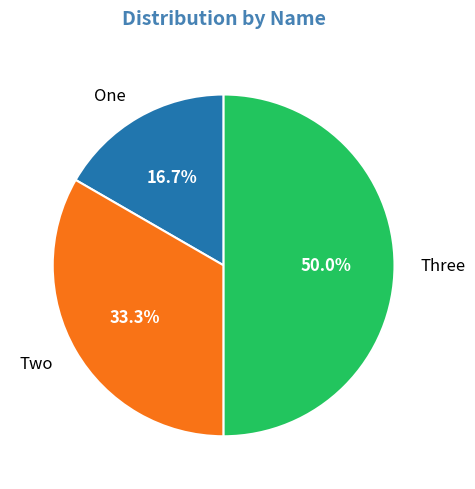

Rank the categories by value from lowest to highest.

One, Two, Three